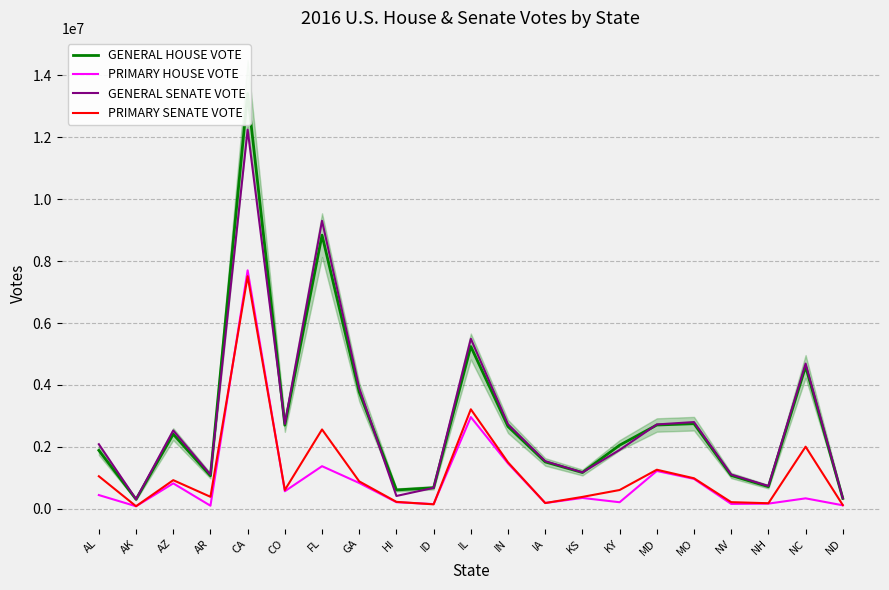

What value does the PRIMARY SENATE VOTE series have at GA, to the nearest 50?

887700